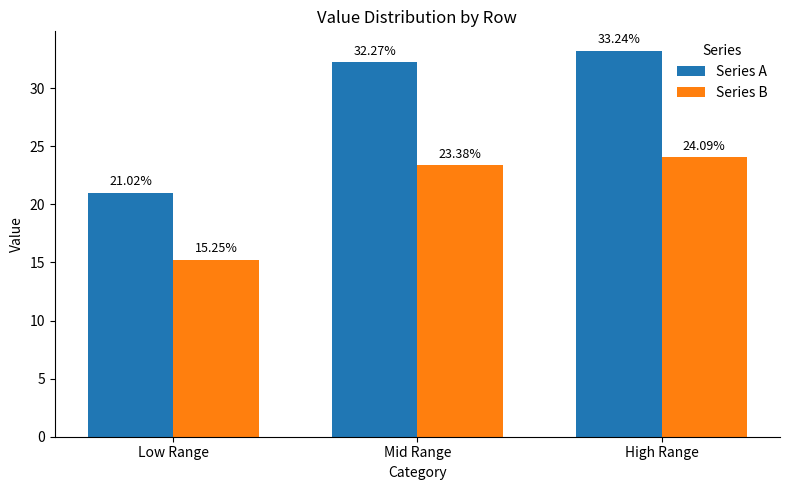

List the series in order of their peak value, highest first.

Series A, Series B